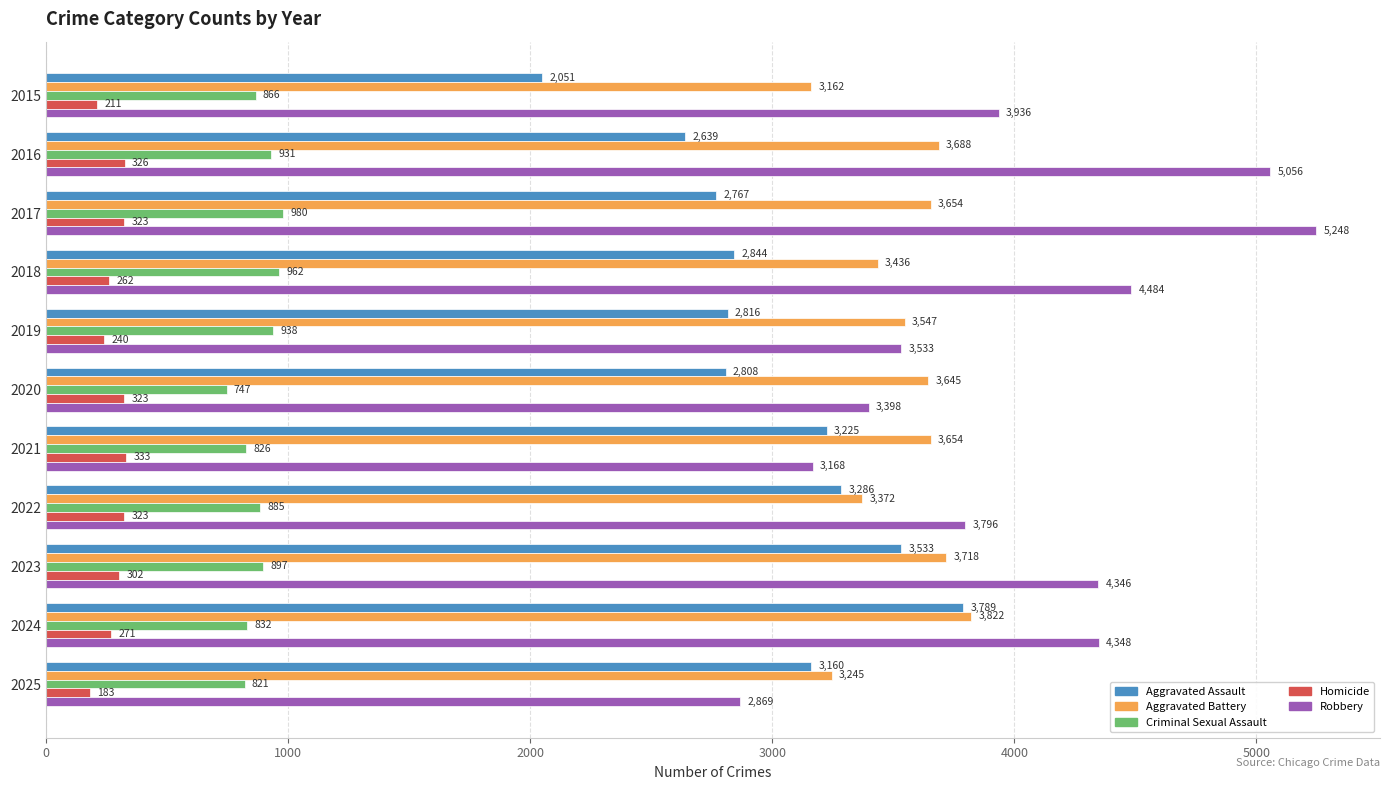

List the labels in order of Aggravated Assault value, smallest first.

2015, 2016, 2017, 2020, 2019, 2018, 2025, 2021, 2022, 2023, 2024